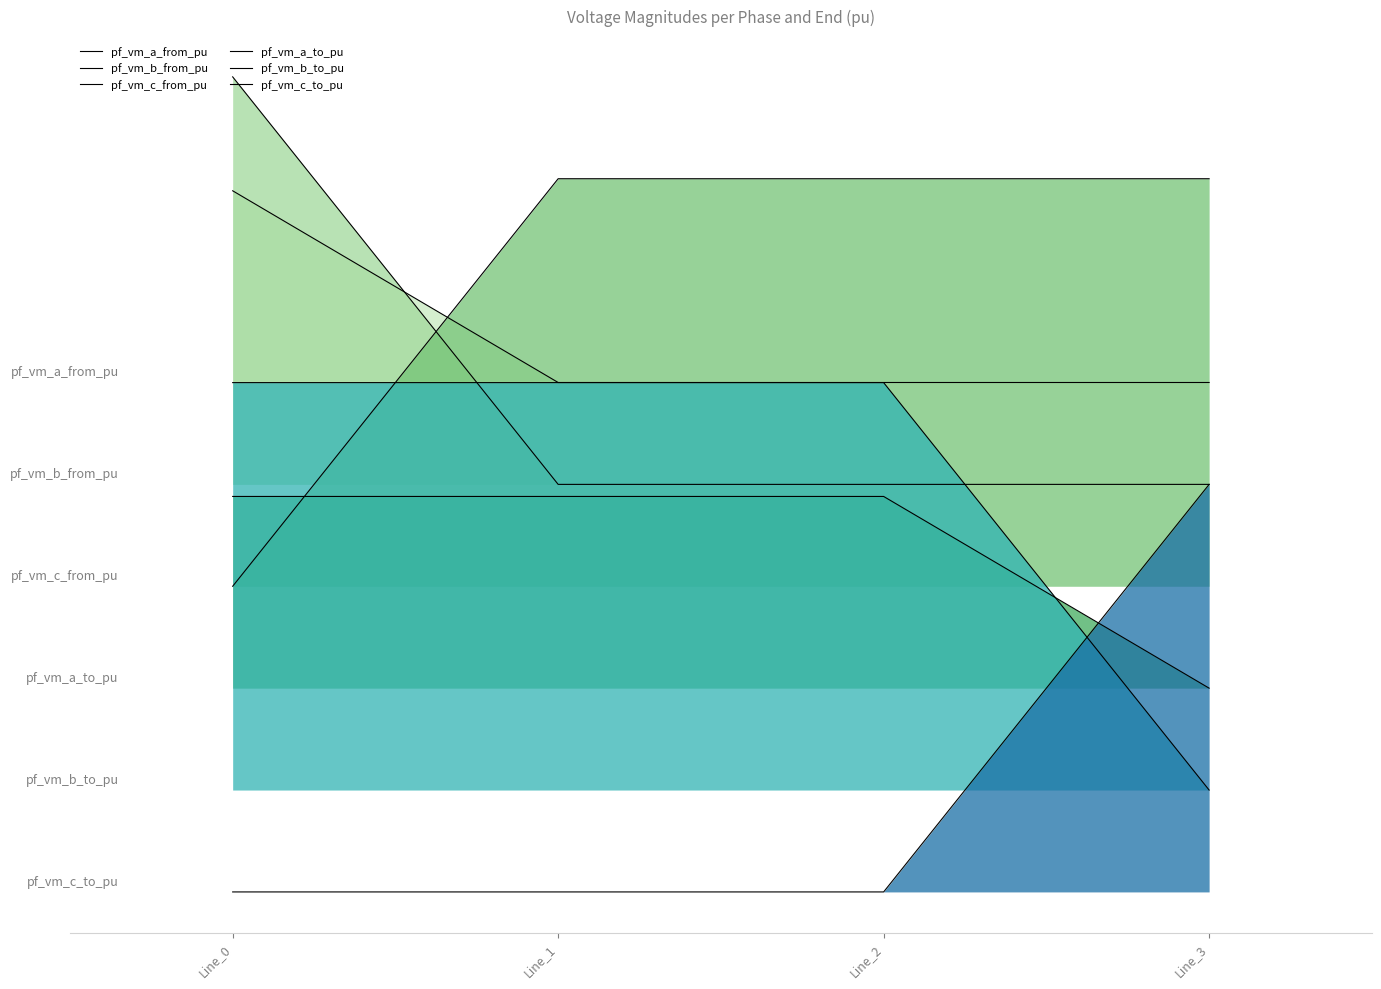

Count the pf_vm_b_to_pu values in the range 1 to 2.

3